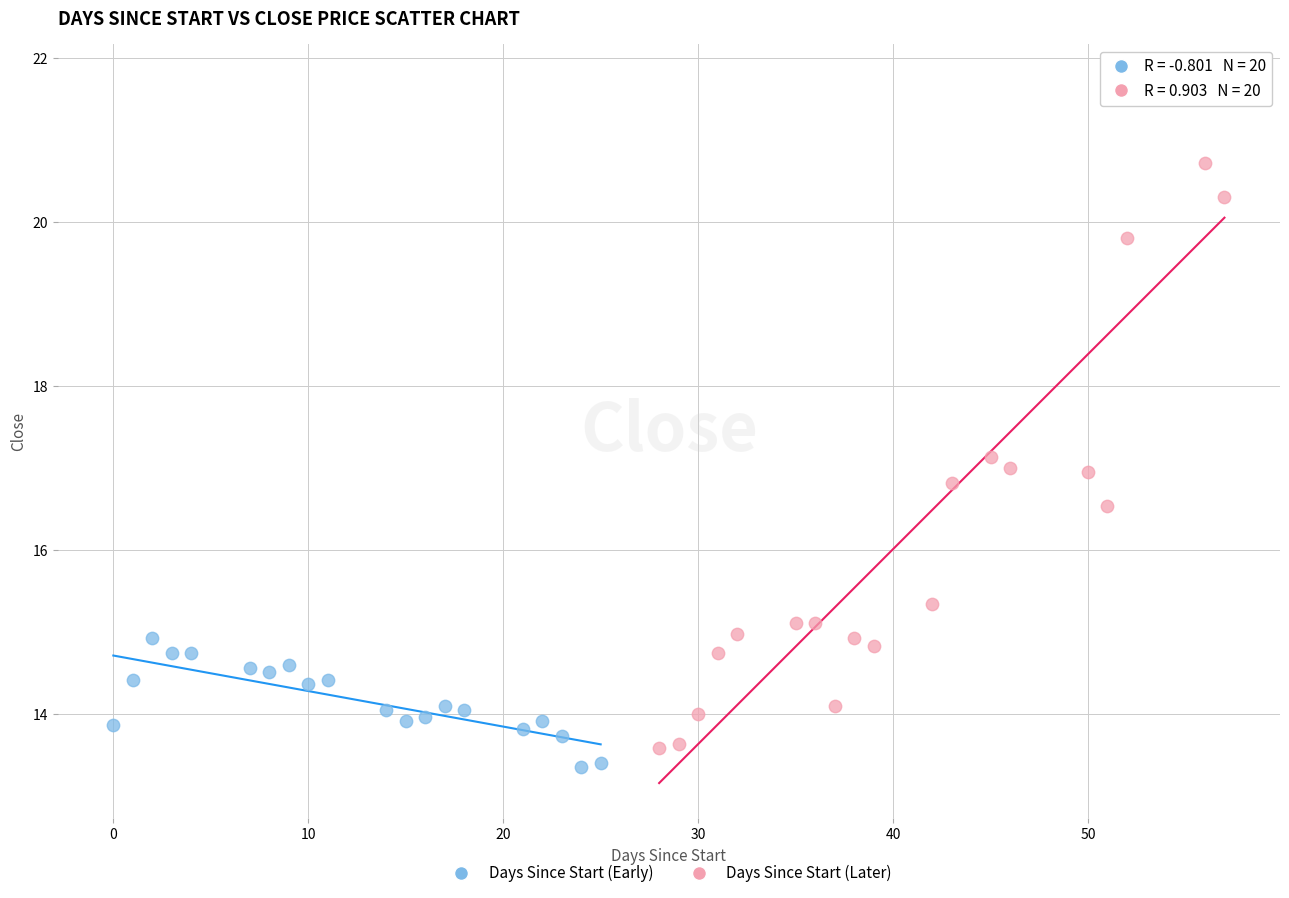

Which series has the widest spread of Y values?

Days Since Start (Later)